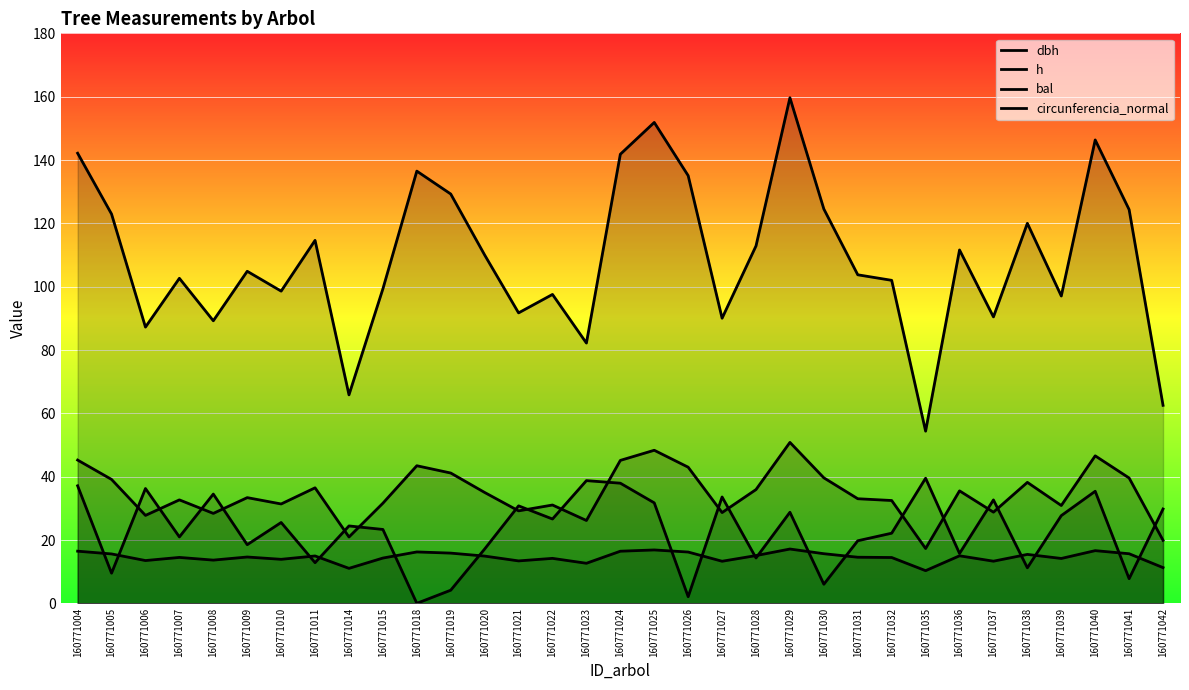

What value does the bal series have at 160771036?

15.8